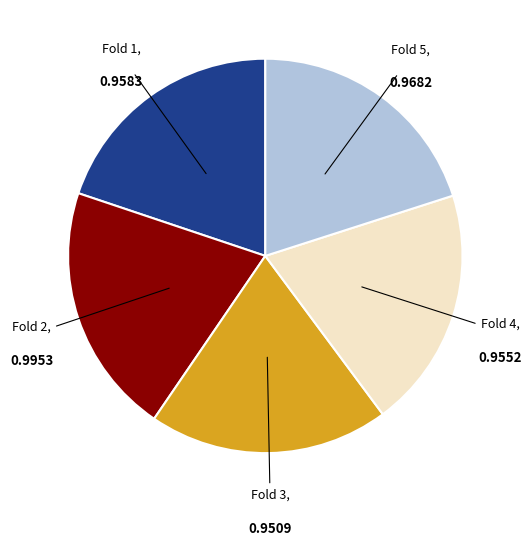

How many segments does this pie chart have?

5